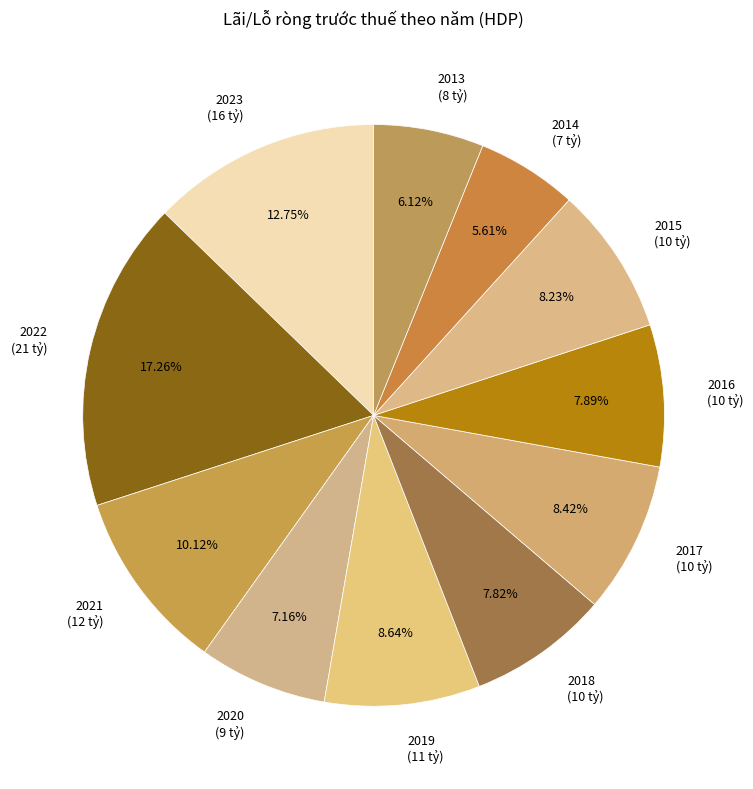

Which slice is the largest?

2022